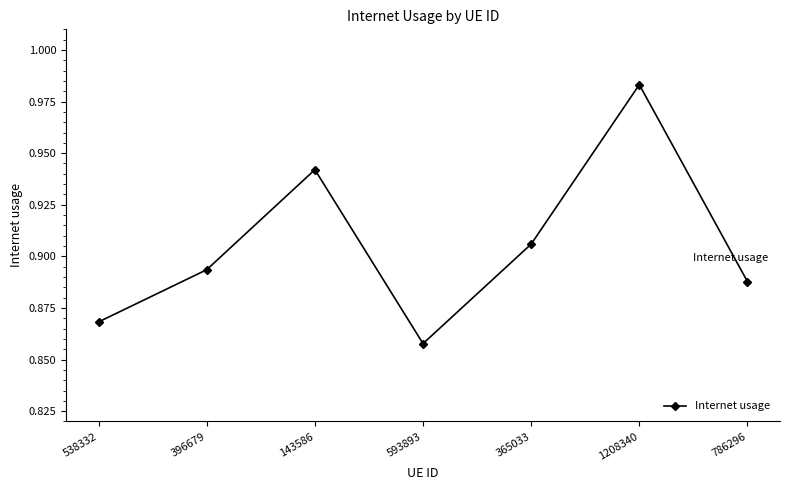

Rank the categories by value from lowest to highest.

593893, 538332, 786296, 396679, 365033, 143586, 1208340